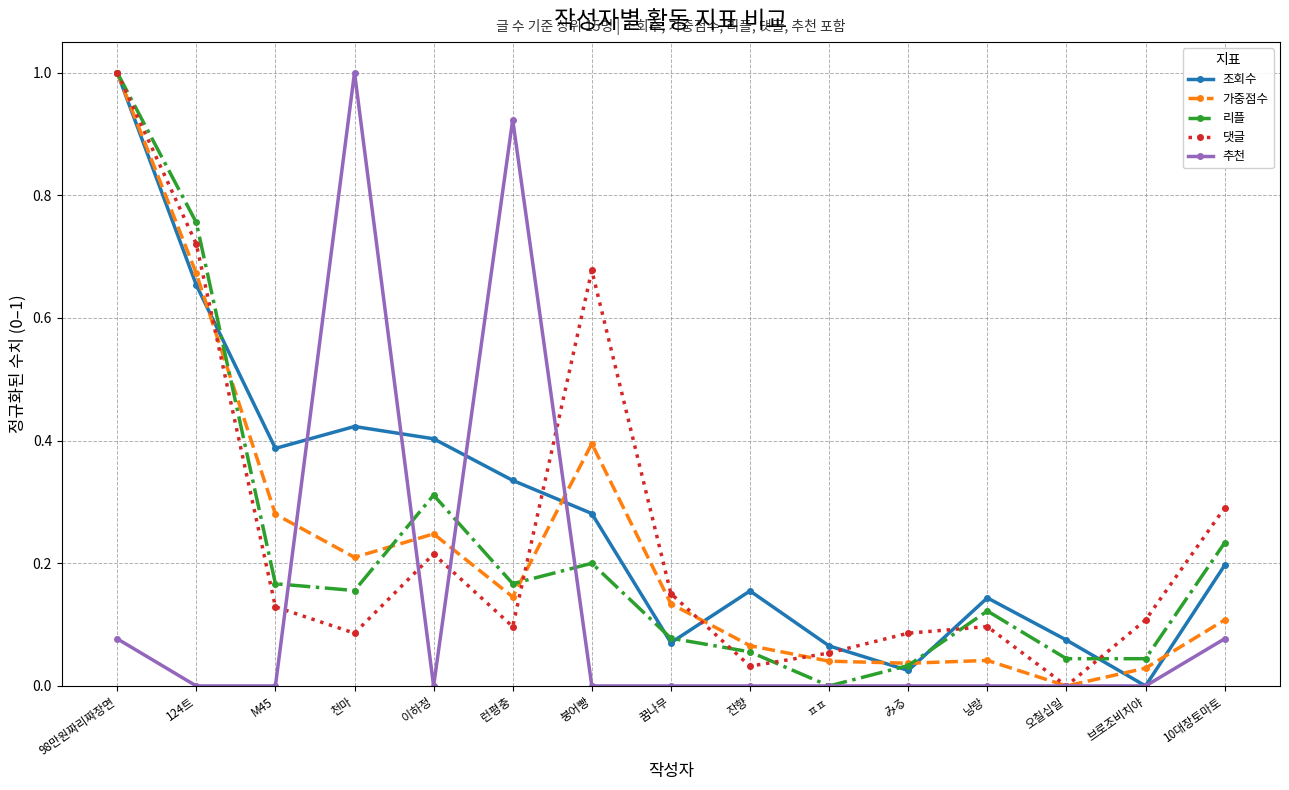

In 조회수, how many points are lower than both neighbors (excluding endpoints)?

4